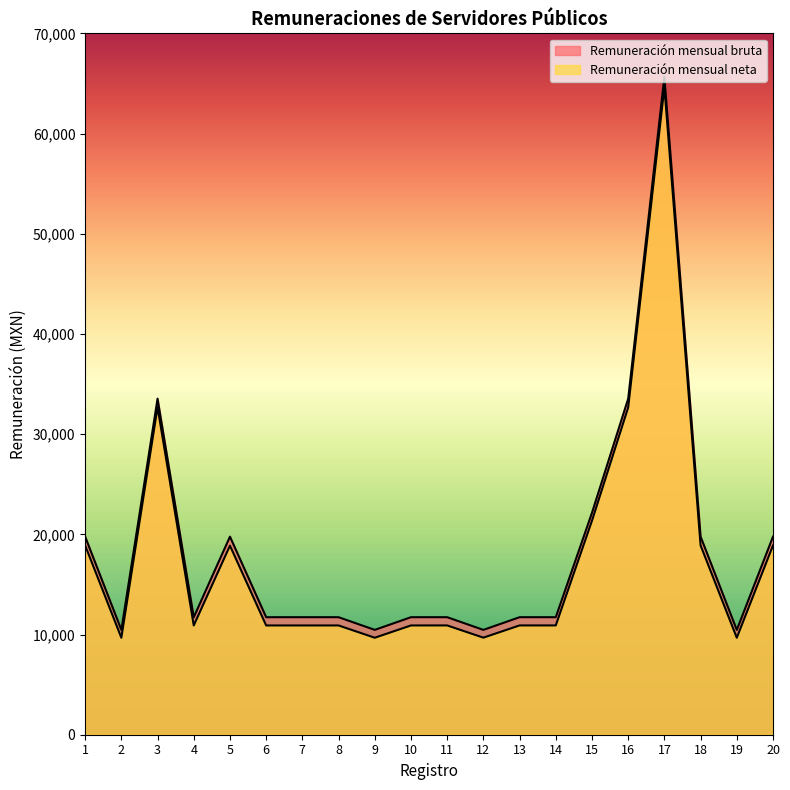

List the series in order of their overall mean, lowest first.

Remuneración mensual neta, Remuneración mensual bruta